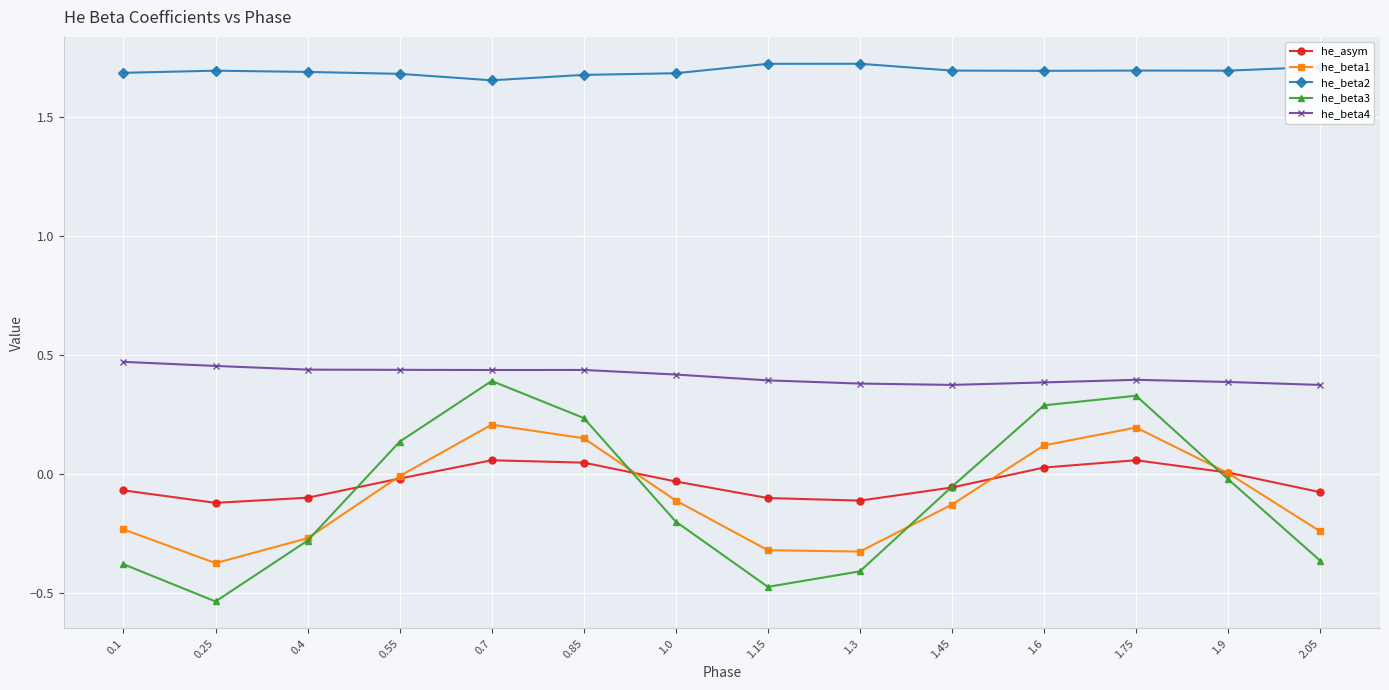

Which series has the widest spread of values?

he_beta3